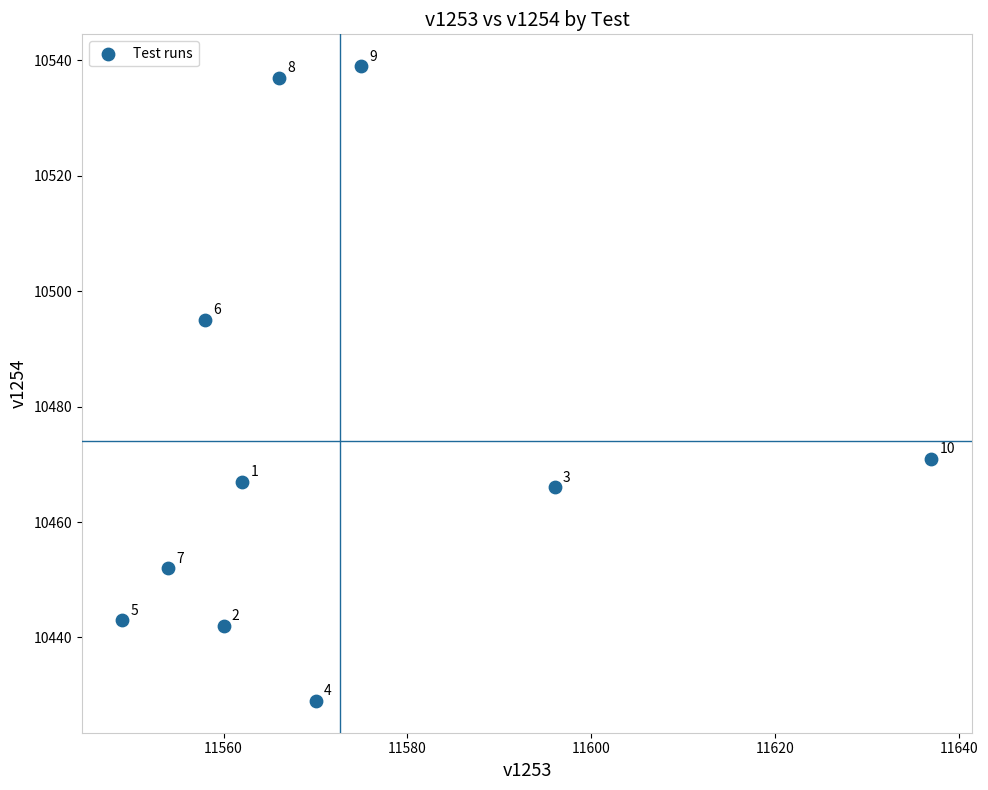

What Y value in the scatter plot is closest to 10484?

10495